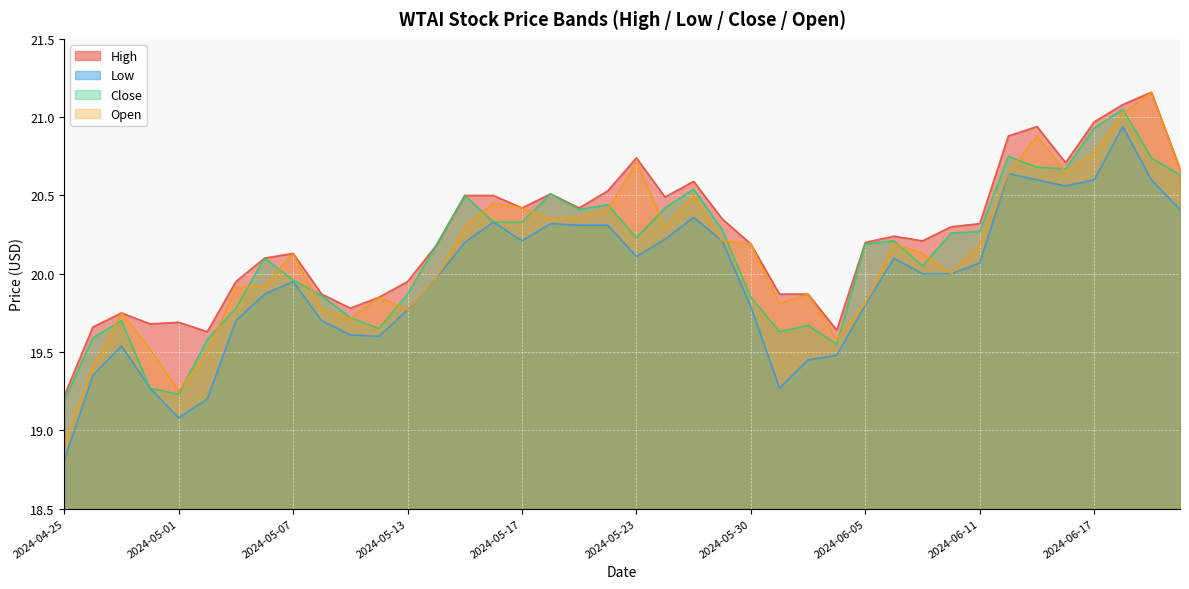

In High, how many points are higher than both neighbors (excluding endpoints)?

9